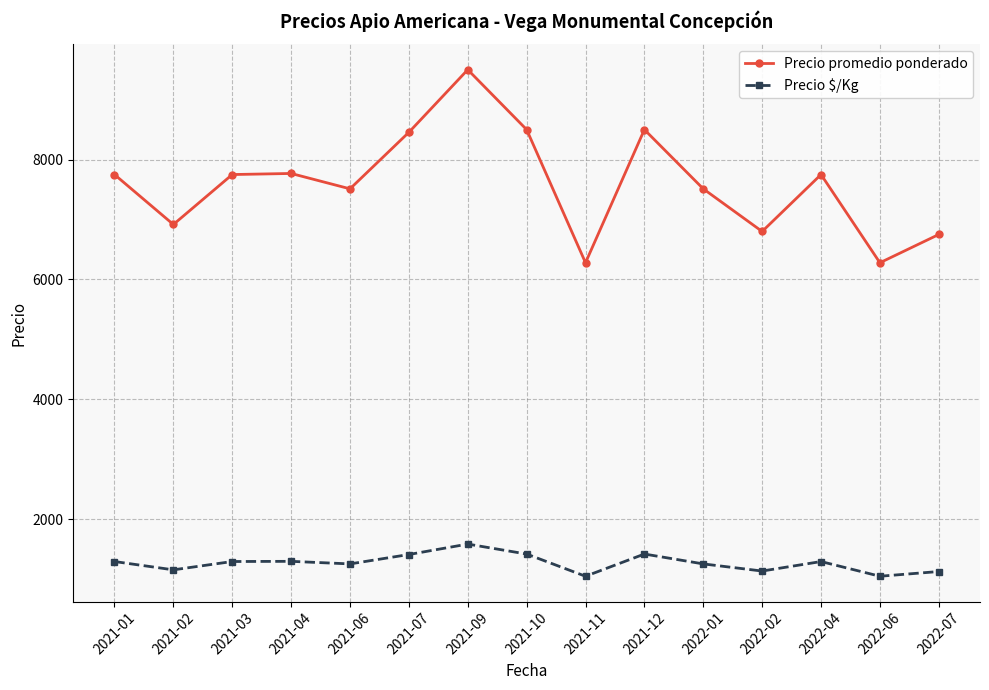

How many lines are shown in the chart?

2